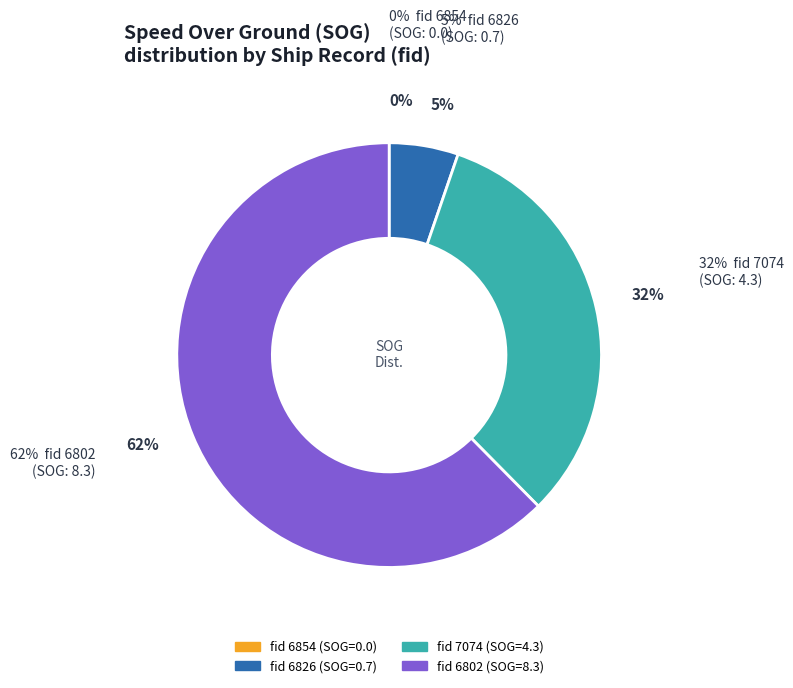

What is the change in value from 6854 to 6826?

+0.7